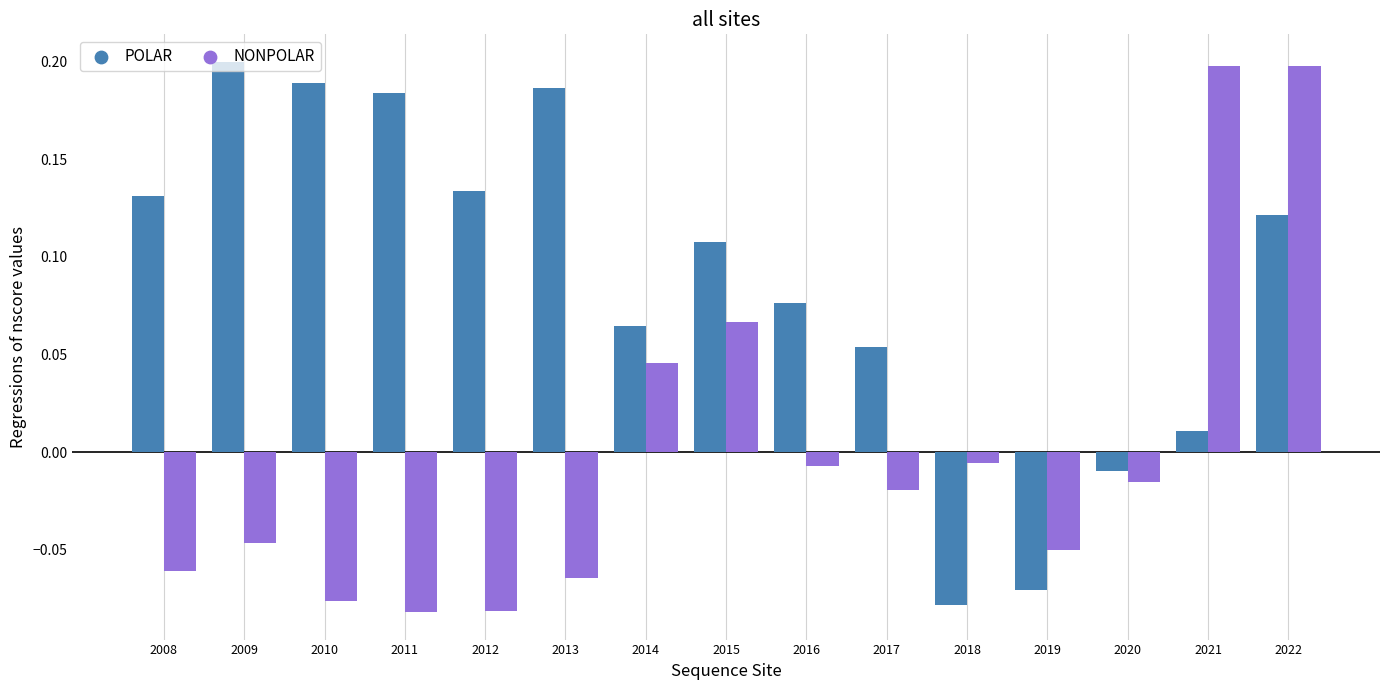

Which series has the largest total across all categories?

POLAR